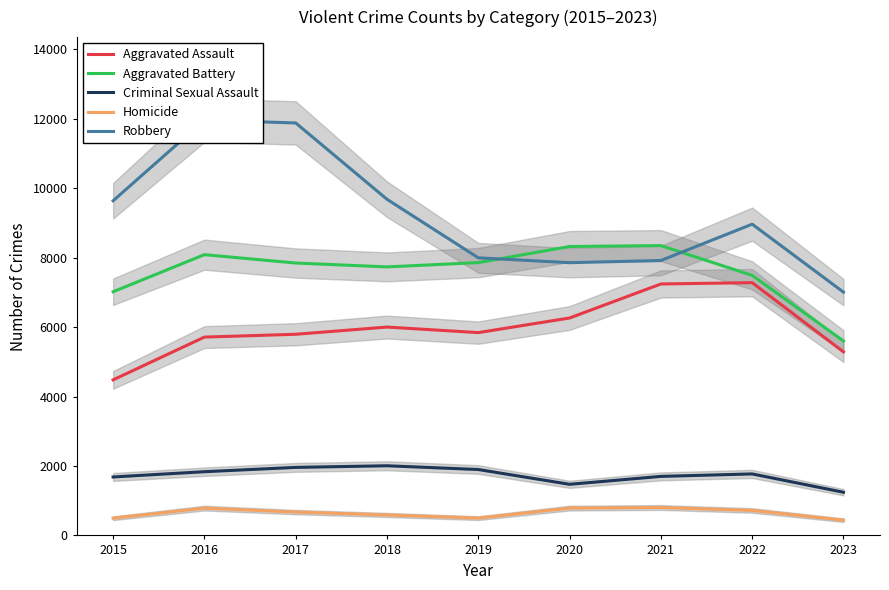

At which category is the sum across all series the highest?

2016